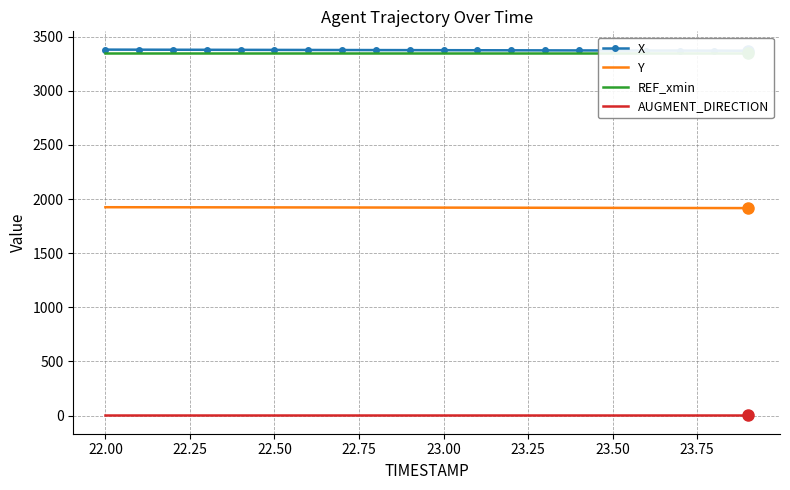

What are all the series names shown in the legend?

X, Y, REF_xmin, AUGMENT_DIRECTION